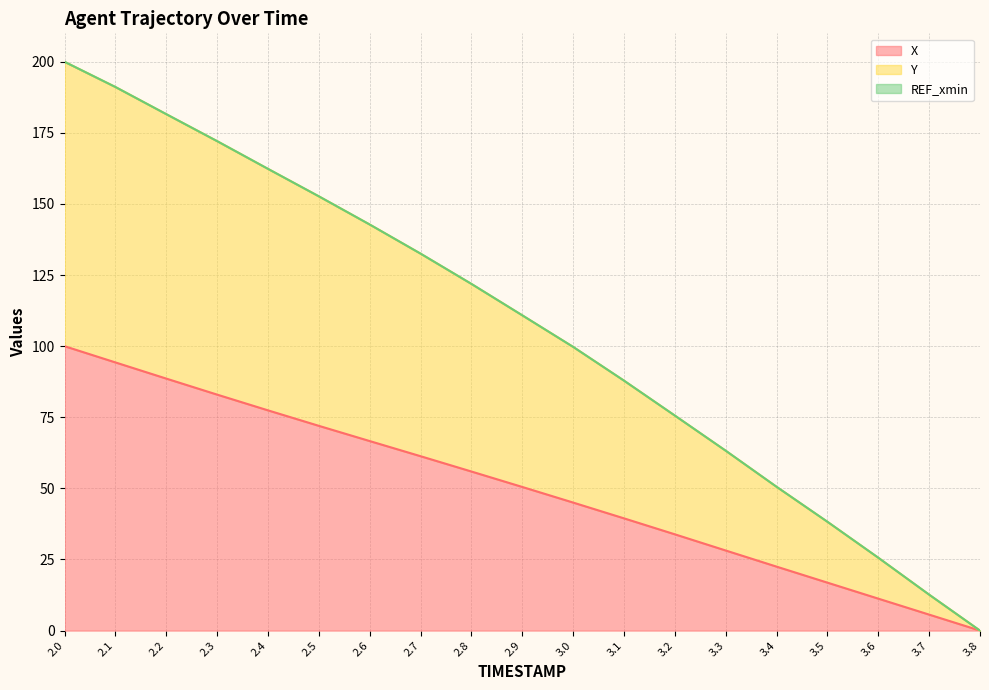

How many lines are shown in the chart?

3